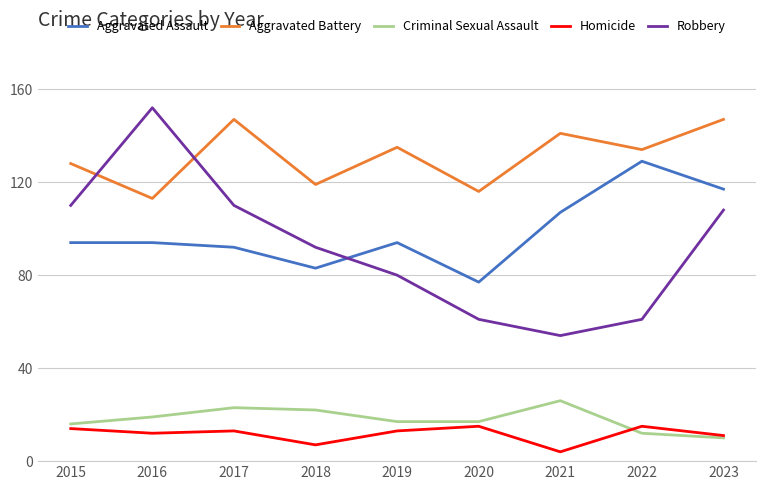

Read the Homicide value at 2022.

15